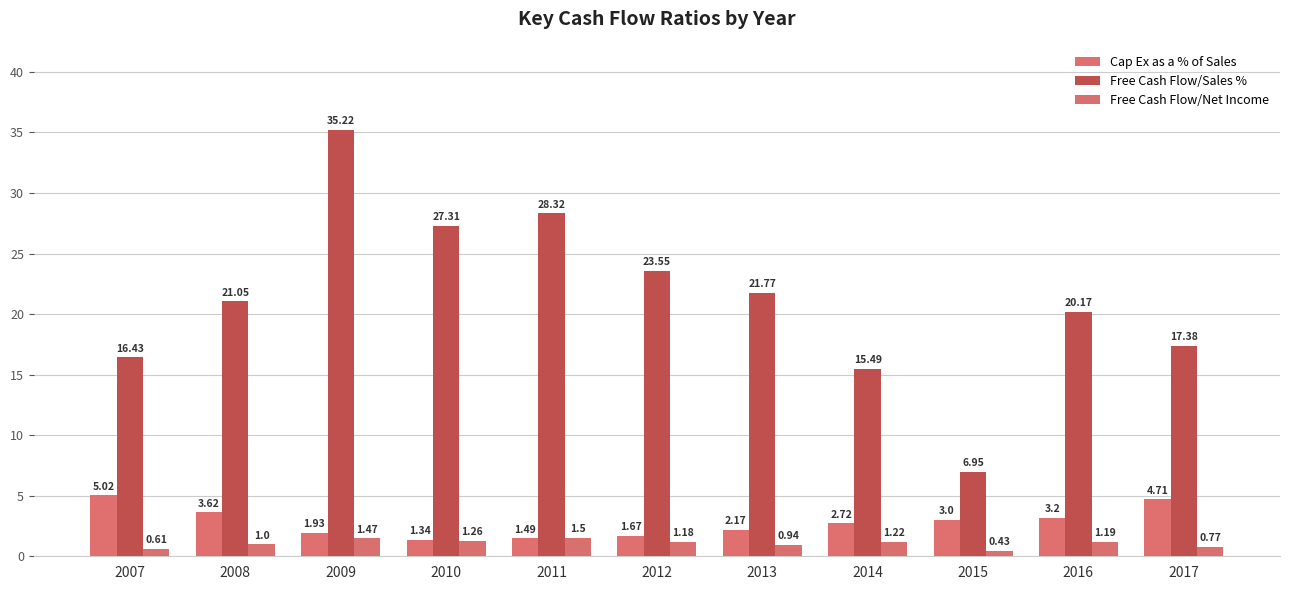

What is the difference between the second highest and second lowest values in the Free Cash Flow/Net Income series?

0.9